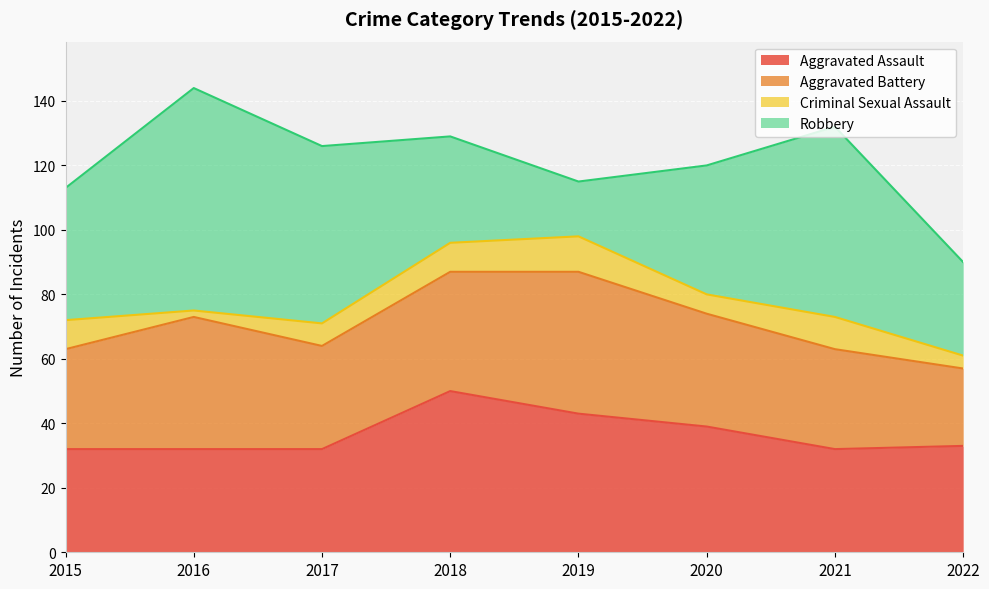

At which category does Aggravated Assault reach its first local valley?

2021